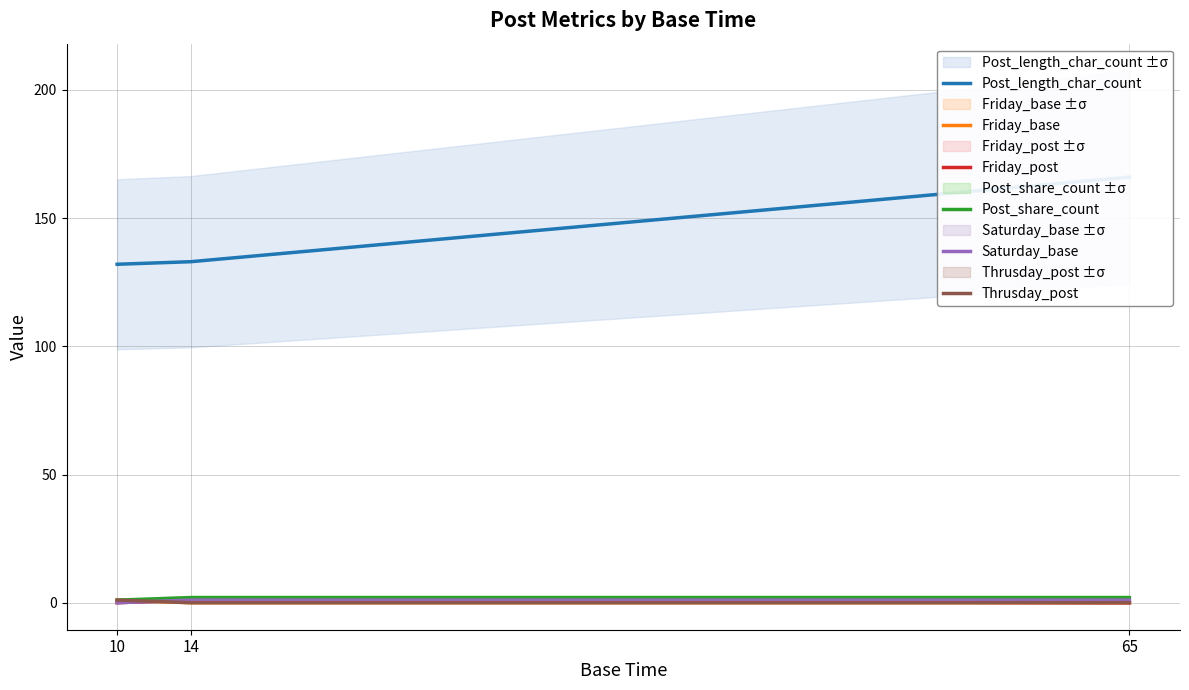

How many positive values does the Friday_base series have?

1